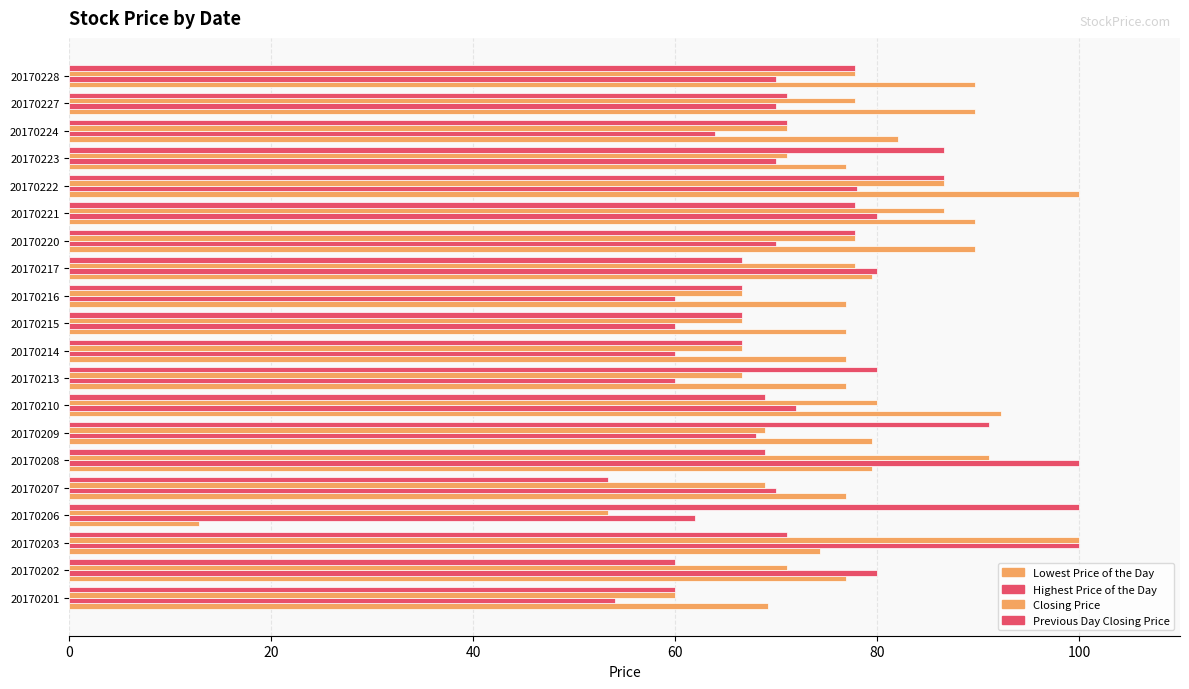

Count the number of data series in this chart.

4